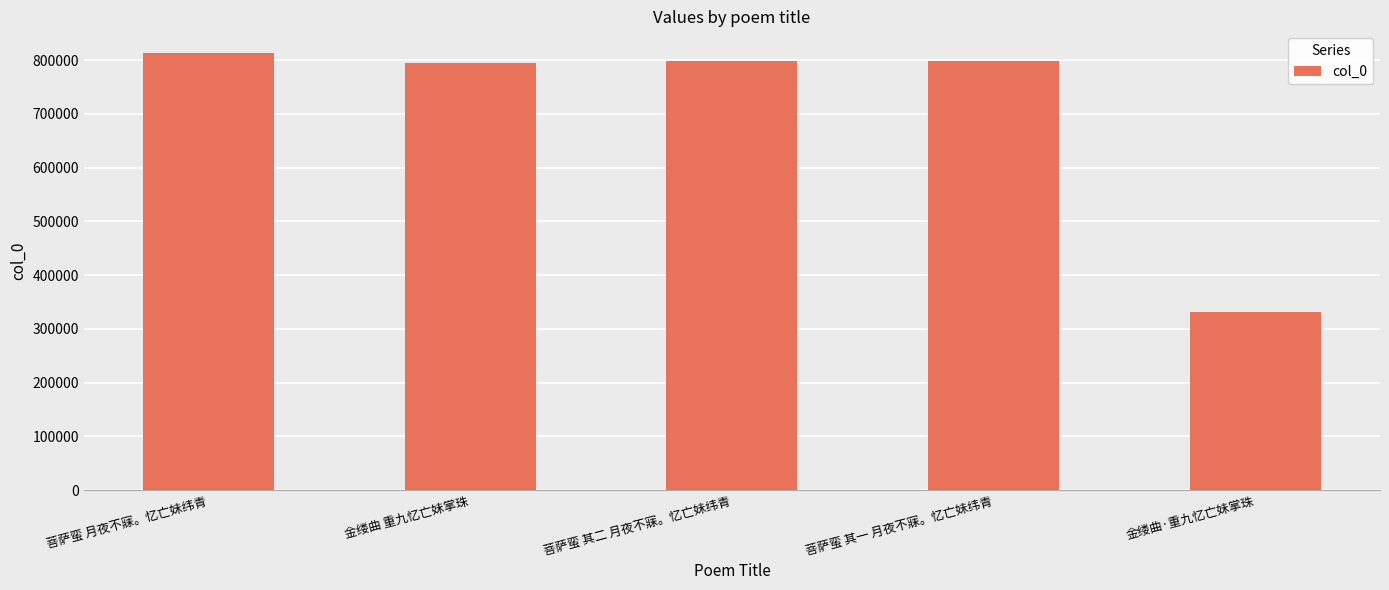

True or false: the data shows 794865 at 金缕曲 重九忆亡妹掌珠.

True